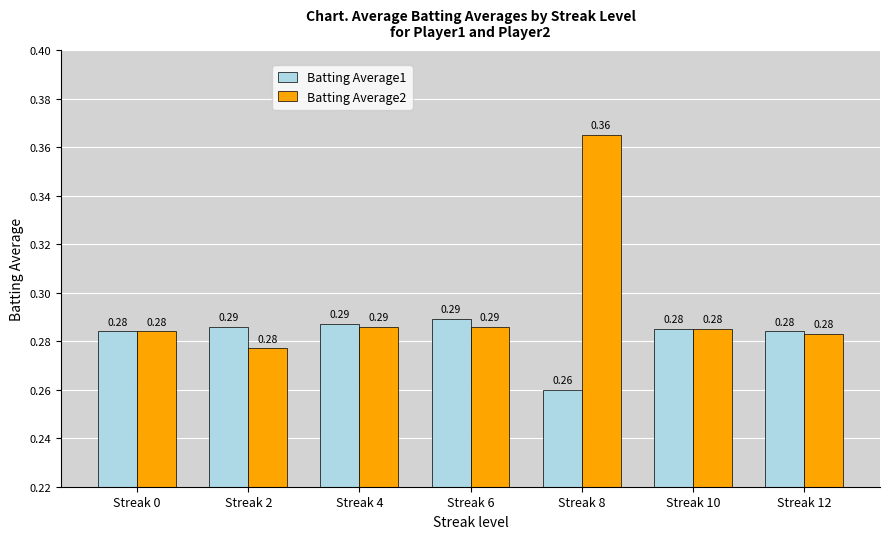

The value of Batting Average2 at Streak 10 is 0.5. True or false?

False